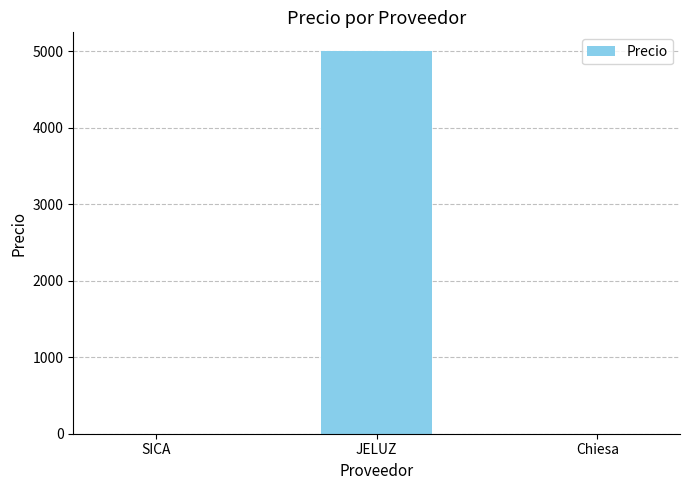

True or false: the data shows 8583 at JELUZ.

False